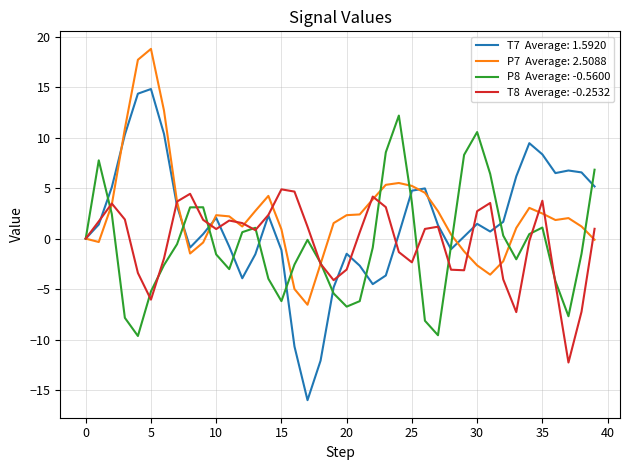

What is the minimum value shown in the chart?

-16.0